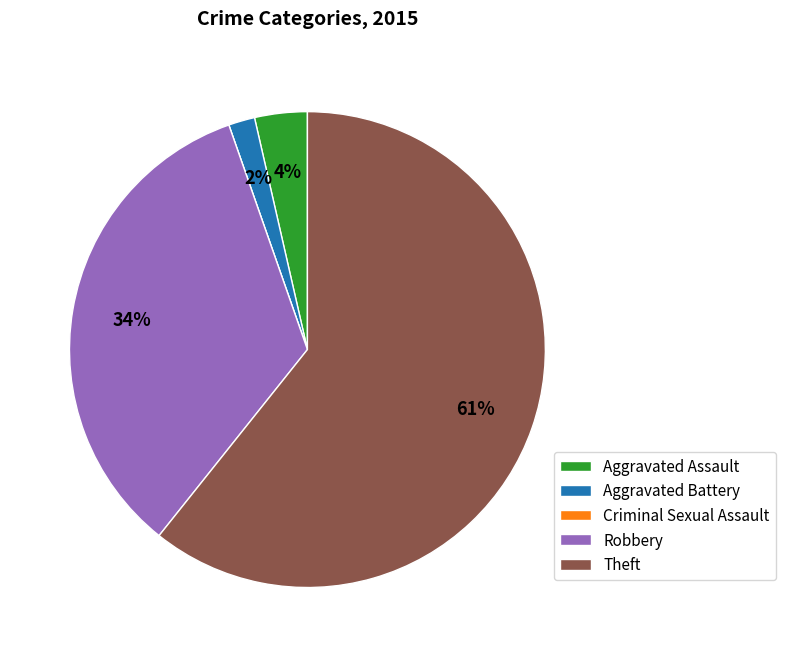

Is Theft the majority of the pie?

Yes